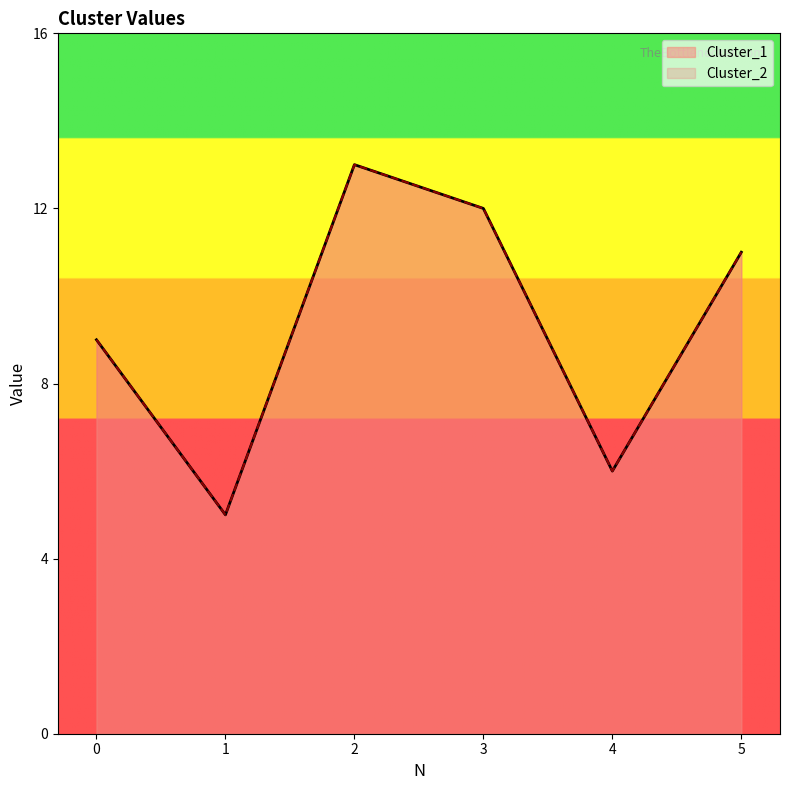

What is the sum of the Cluster_1 values at 4 and 1?

11